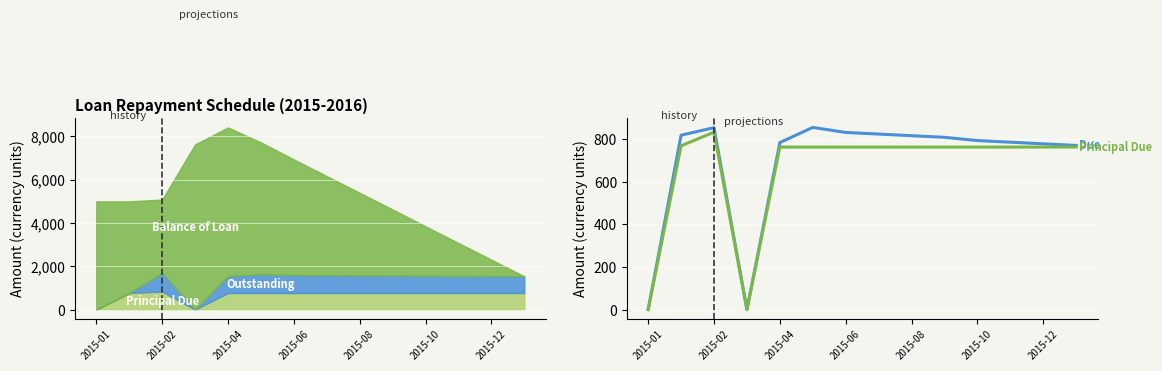

Read the Principal Due value at 2015-02.

769.2